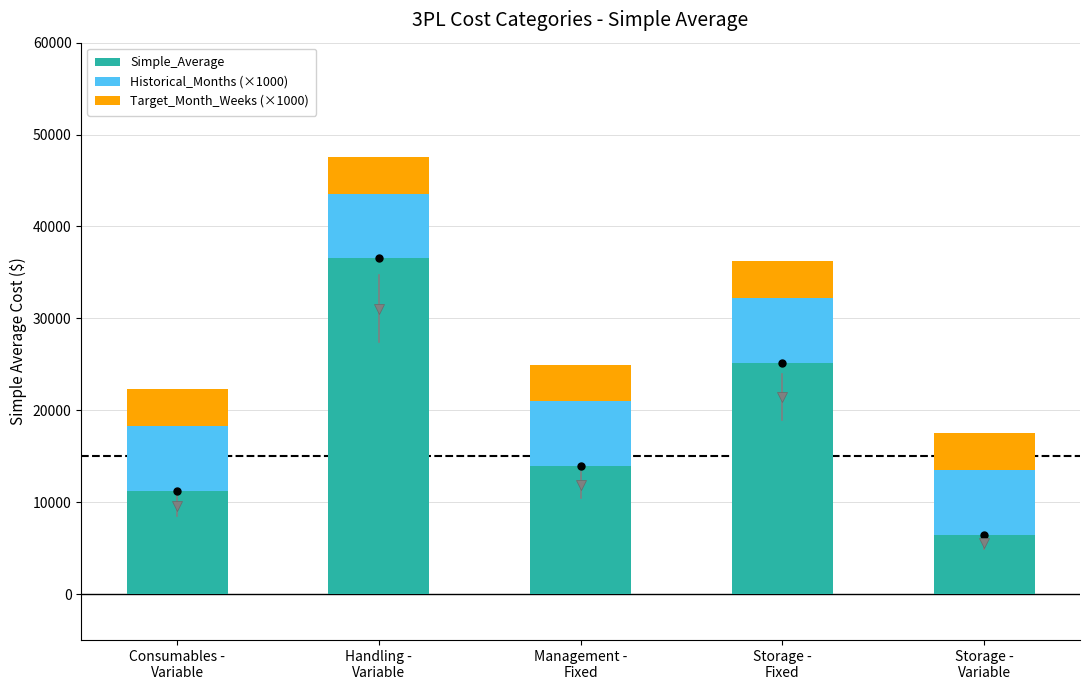

What is the maximum value for Simple_Average?

36556.3